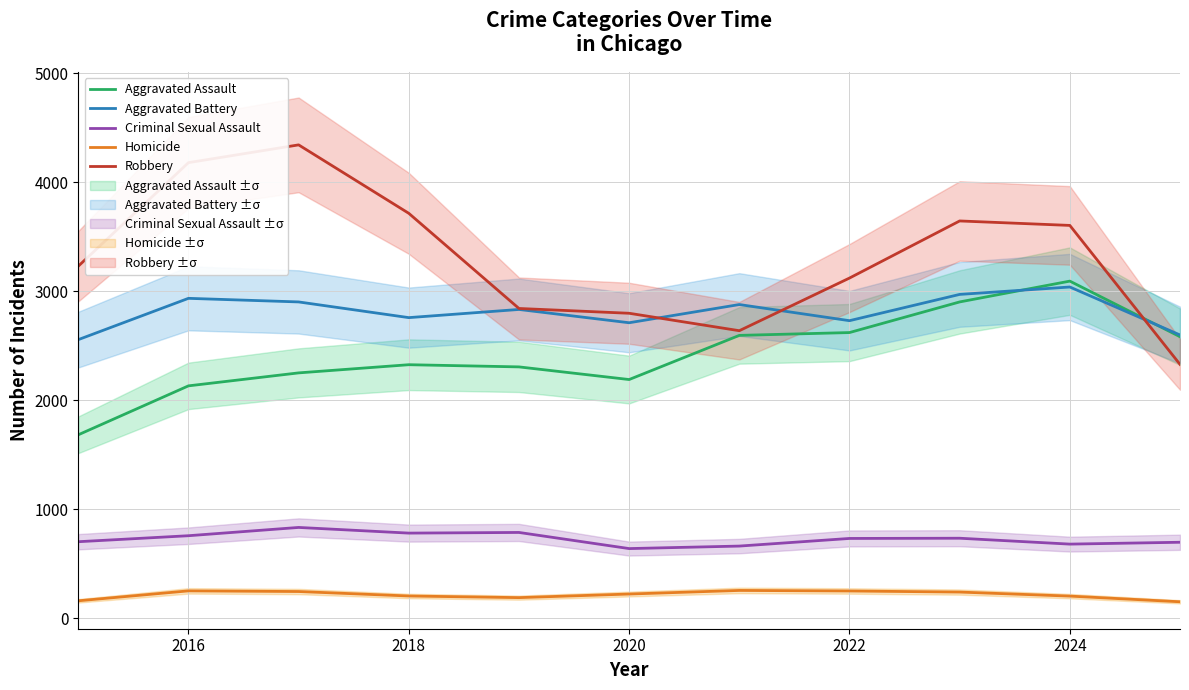

Is it true that Aggravated Battery equals 3040 at 2024?

True